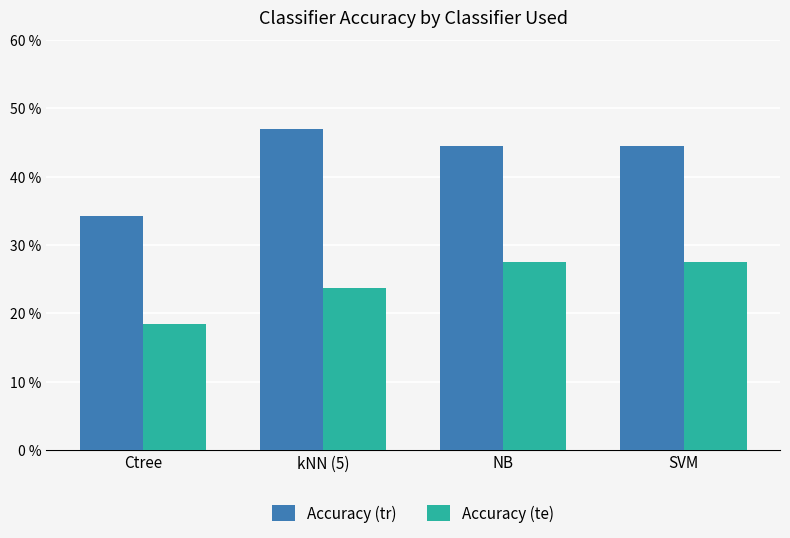

Reading left to right, what are all the values shown in this chart?

Accuracy (tr): 0.3	0.5	0.4	0.4
Accuracy (te): 0.2	0.2	0.3	0.3